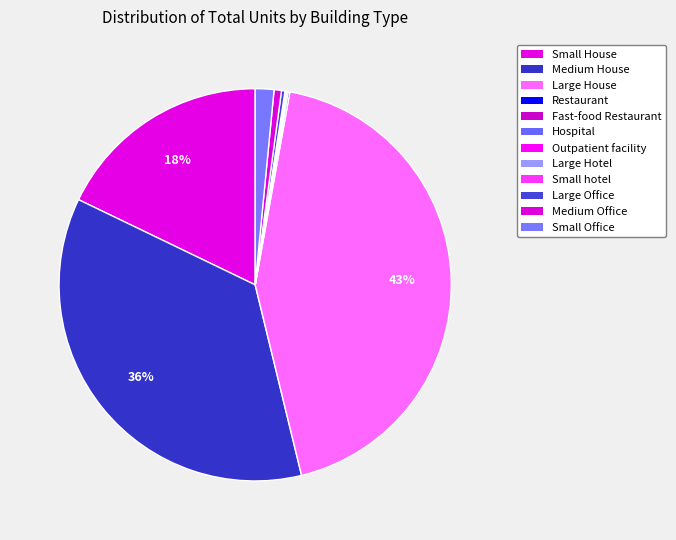

Is Outpatient facility the majority of the pie?

No